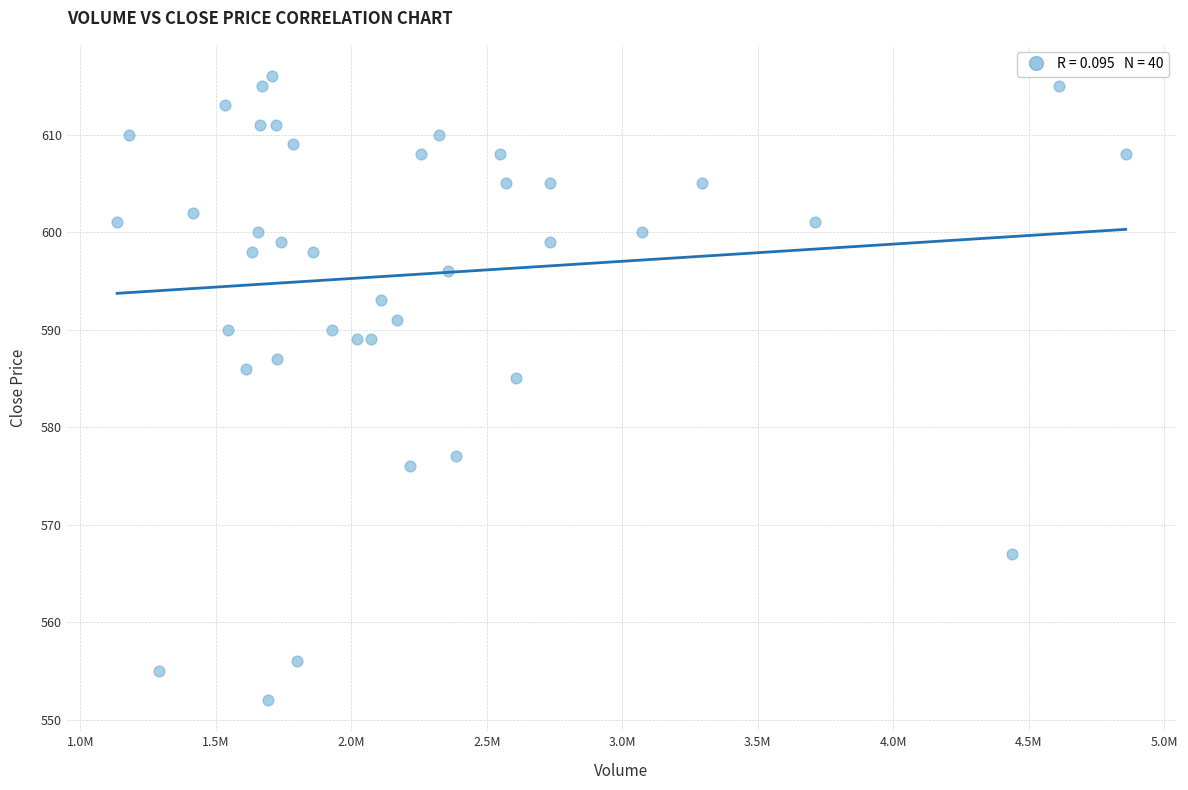

What Y value in the scatter plot is closest to 584?

585